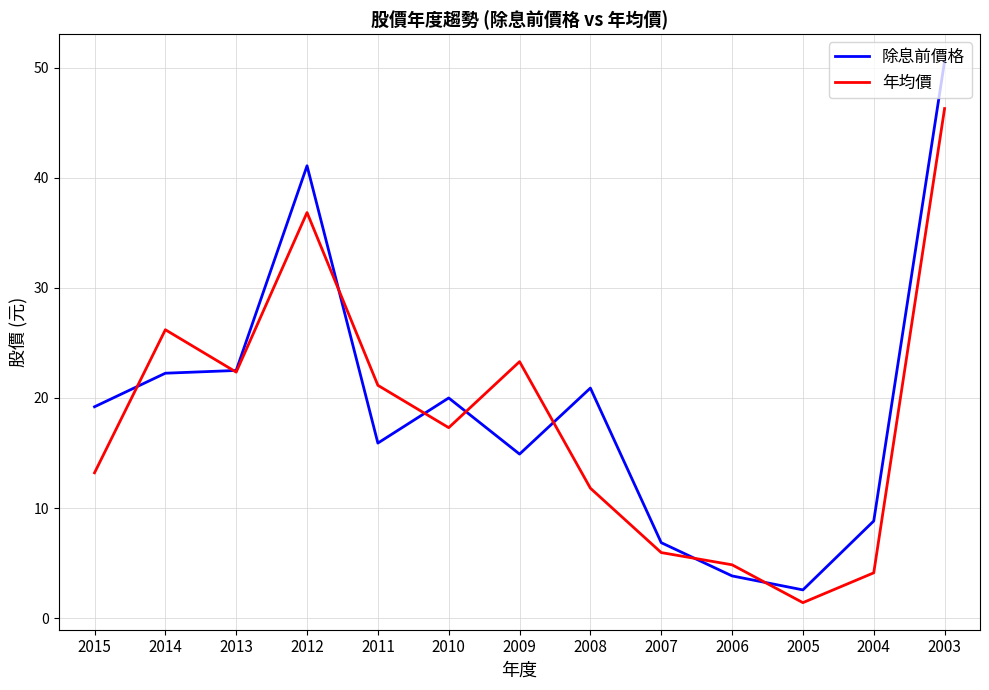

At which category does the chart reach its peak across all series?

2003